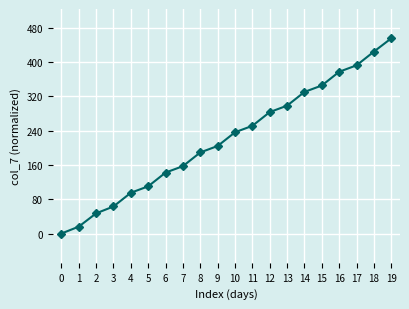

Which category has the highest value across all series?

19